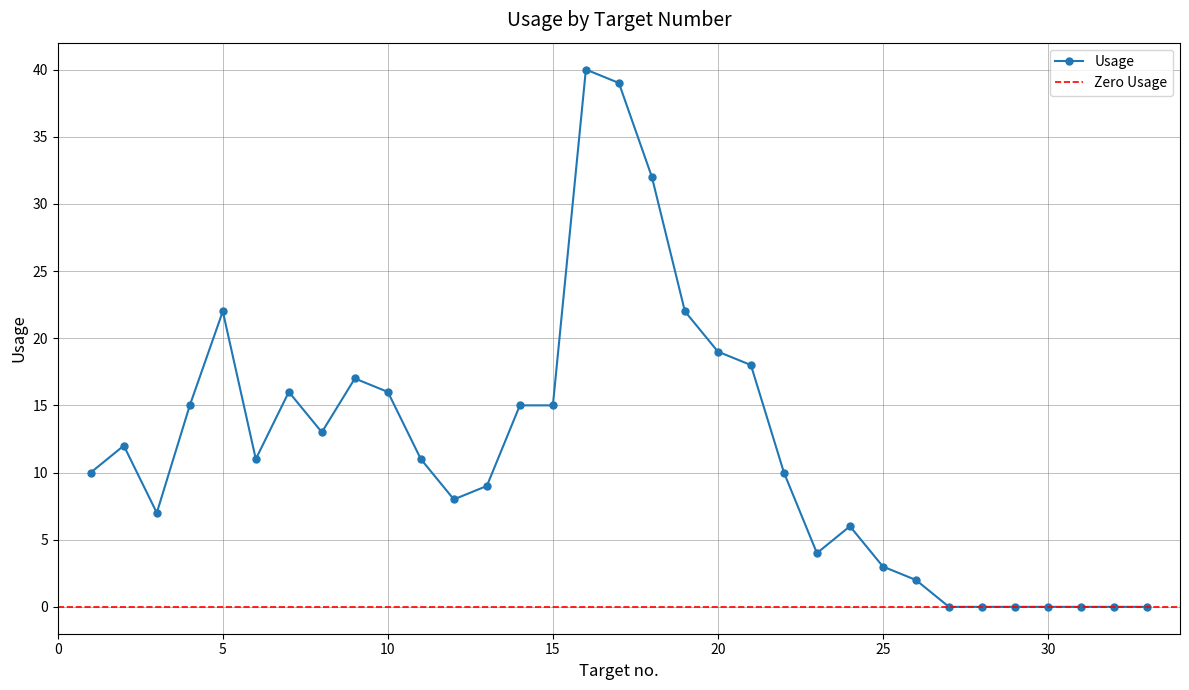

Reading left to right, list all the values displayed in this chart.

1=10	2=12	3=7	4=15	5=22	6=11	7=16	8=13	9=17	10=16	11=11	12=8	13=9	14=15	15=15	16=40	17=39	18=32	19=22	20=19	21=18	22=10	23=4	24=6	25=3	26=2	27=0	28=0	29=0	30=0	31=0	32=0	33=0